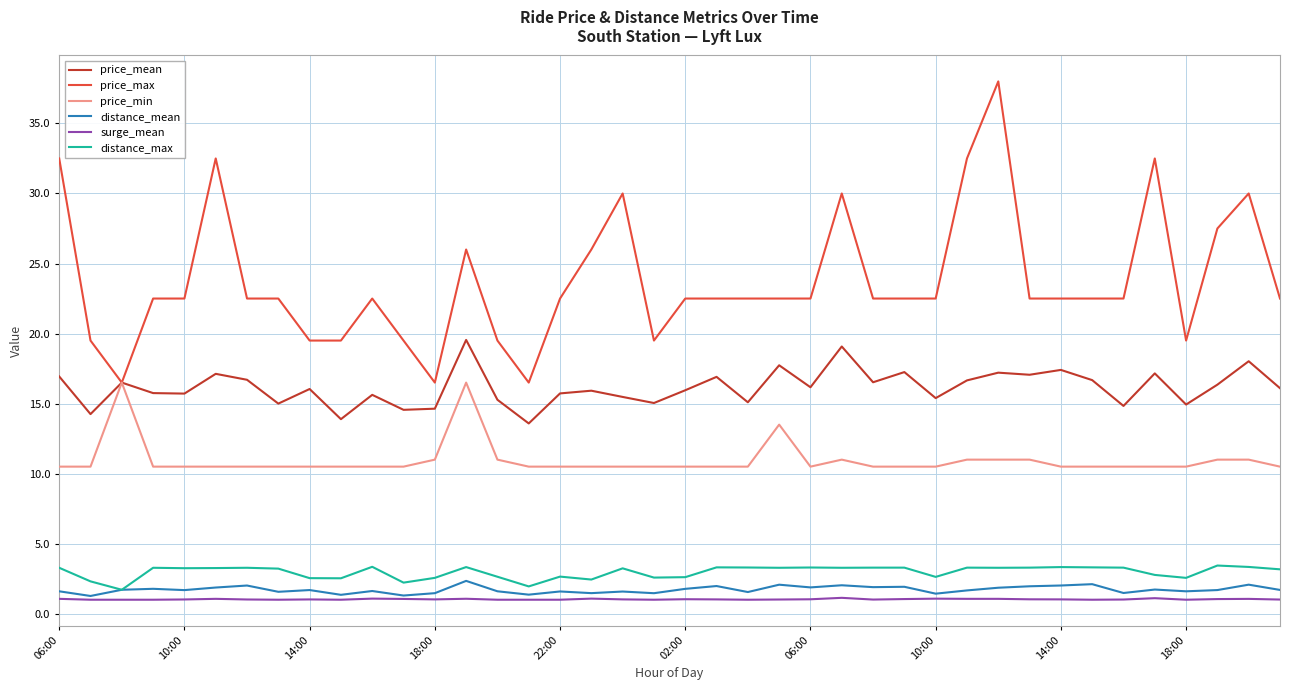

Which series has the largest range (max minus min)?

price_max